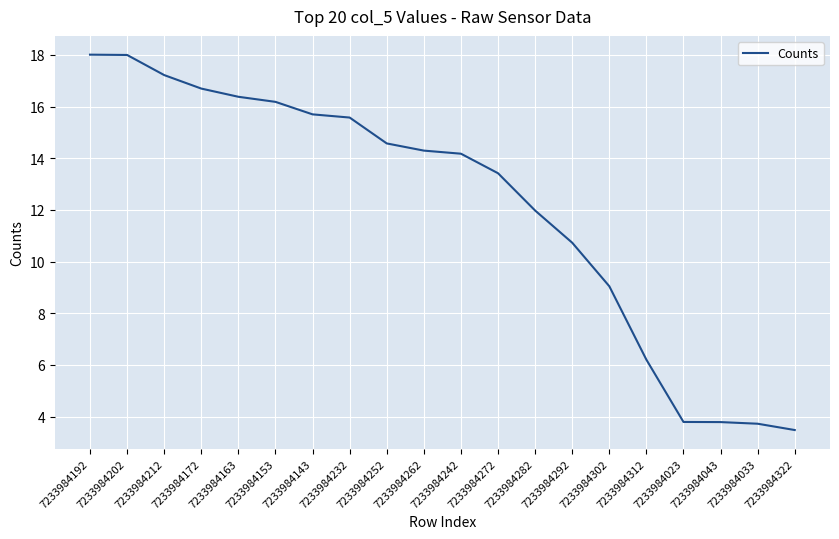

Where does the data first go above 14?

7233984192